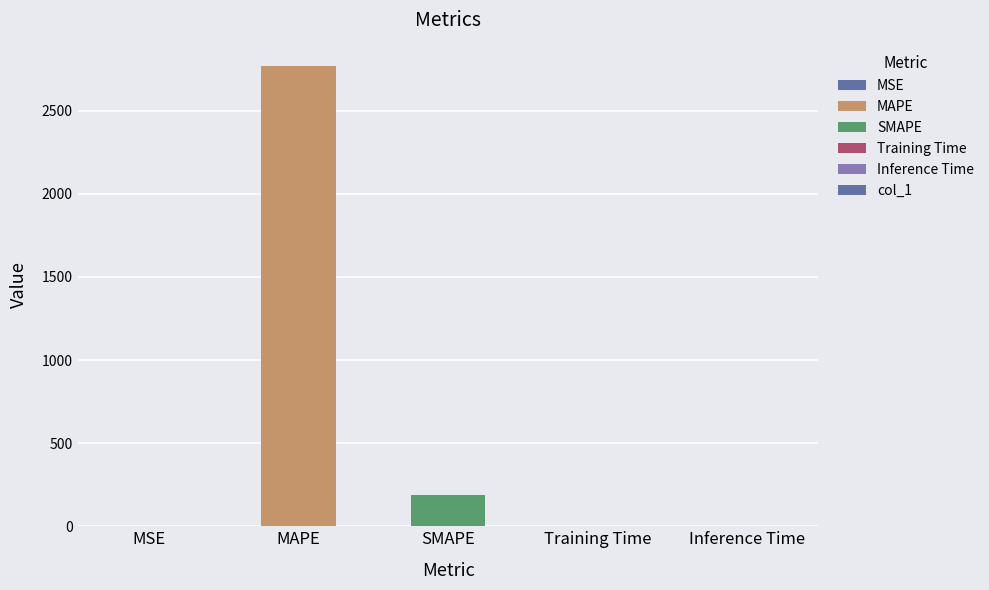

How many data points does each series have?

5